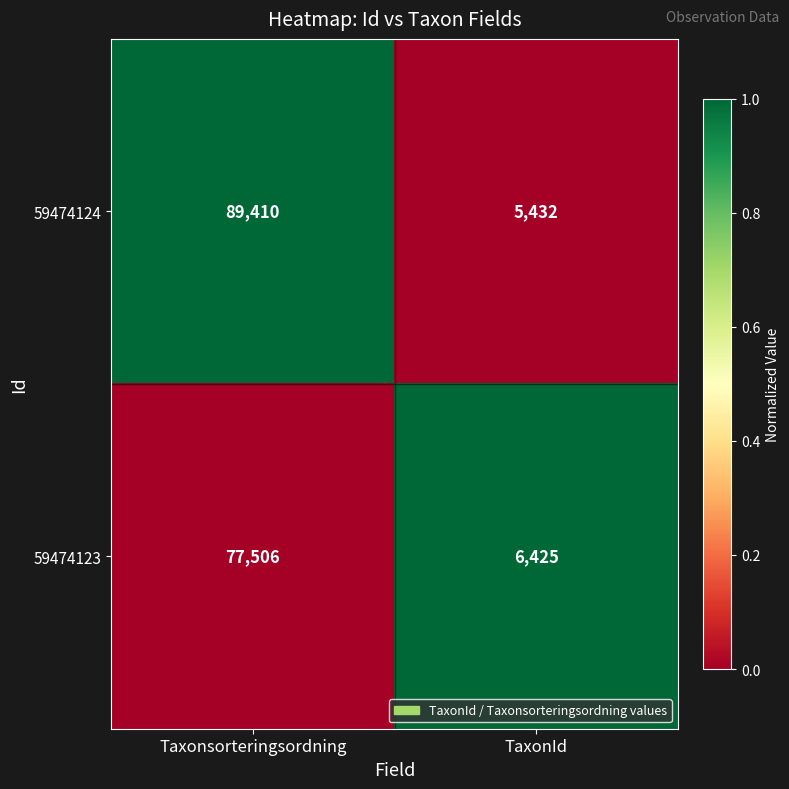

What value does the 59474123 series have at Taxonsorteringsordning, to the nearest 10?

77510